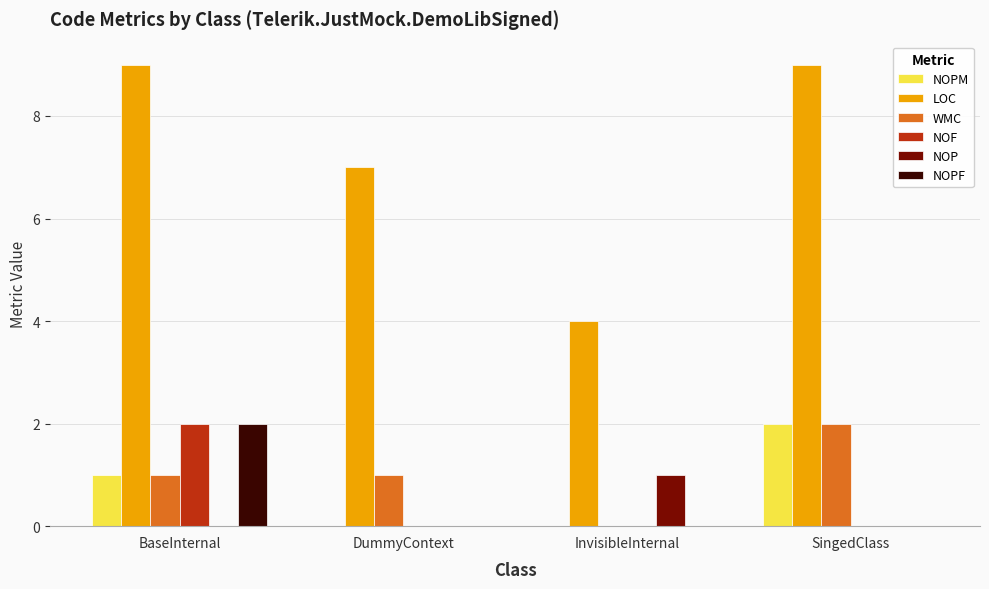

At which category is the sum across all series the highest?

BaseInternal